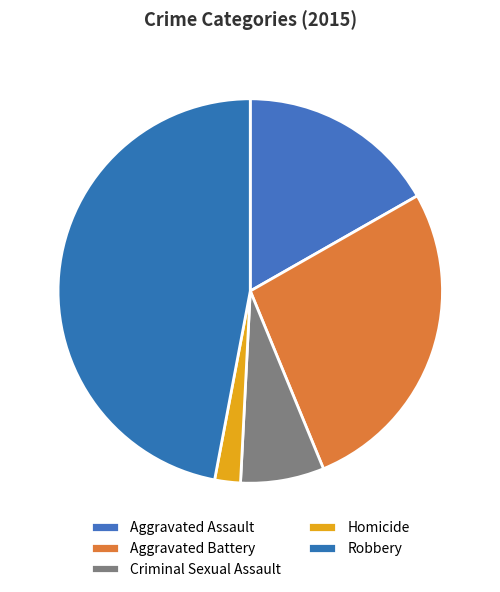

How many segments does this pie chart have?

5